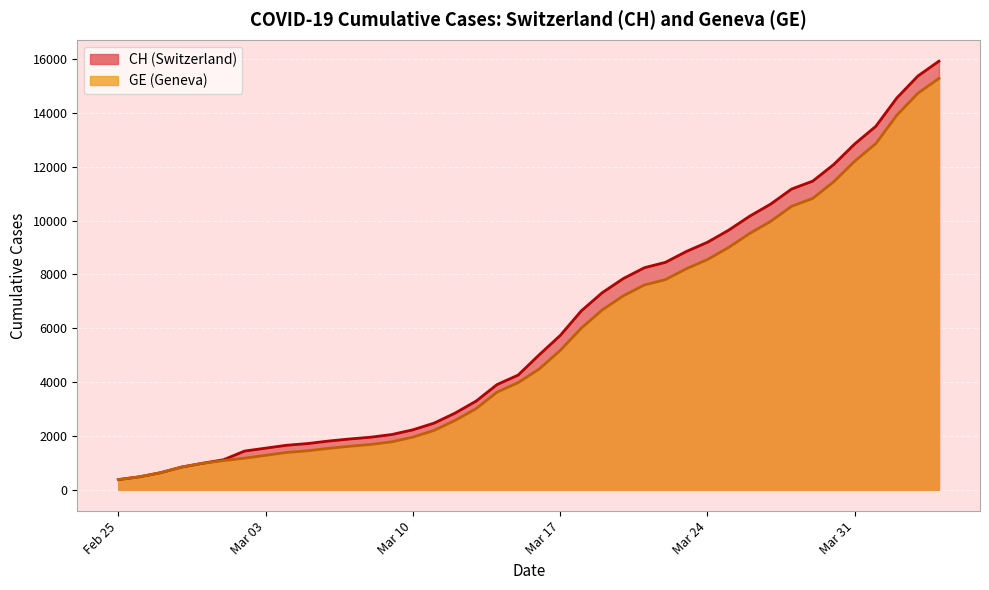

True or false: GE has more than 1 points higher than both neighbors.

False